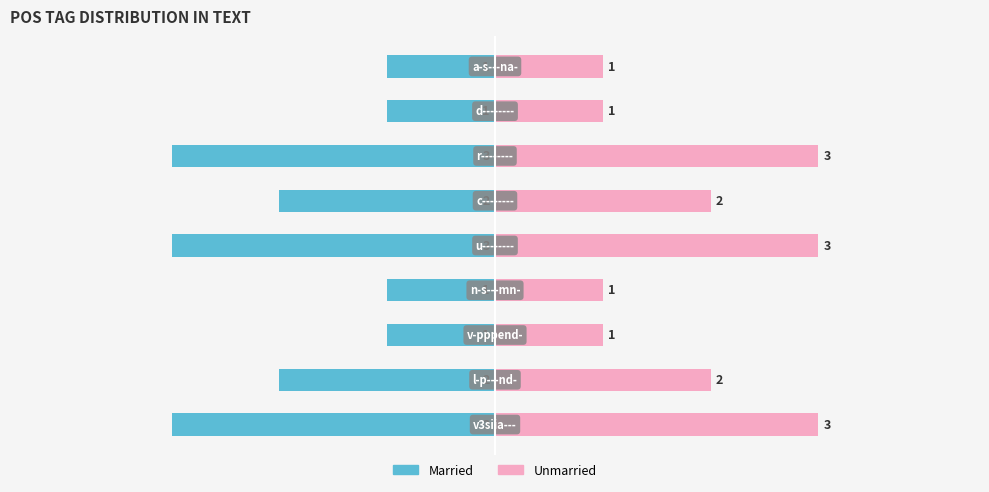

What are all the series names shown in the legend?

Married, Unmarried